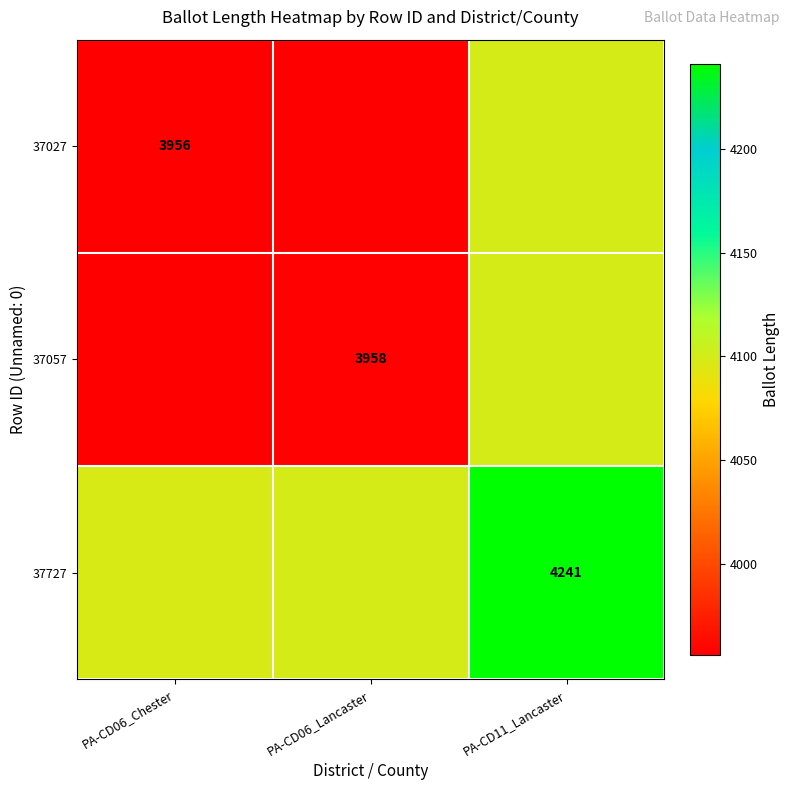

Which has a higher value, PA-CD06_Lancaster or PA-CD11_Lancaster?

PA-CD11_Lancaster